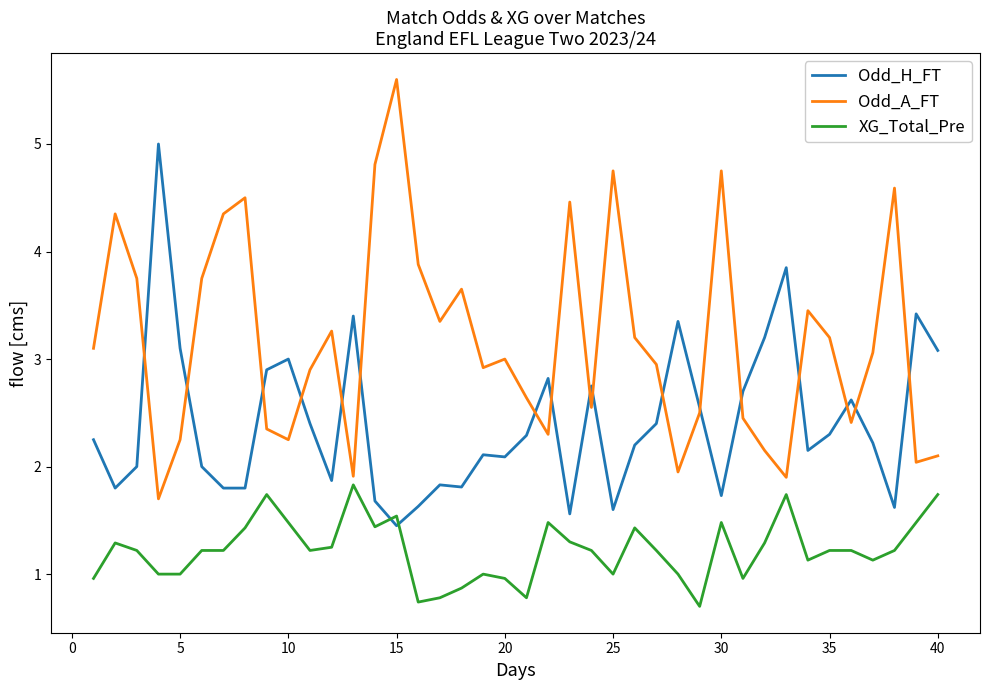

How many lines are shown in the chart?

3